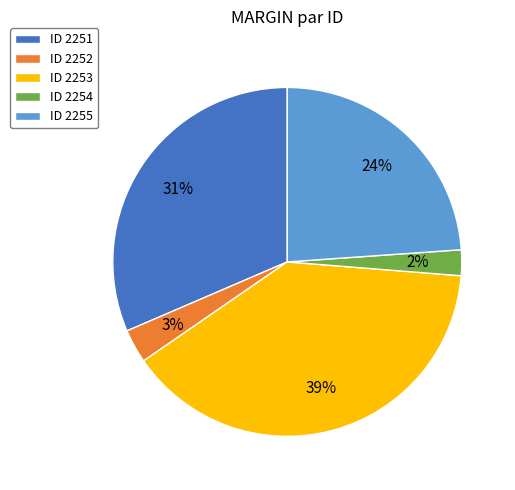

Between ID 2252 and ID 2253, which is larger?

ID 2253